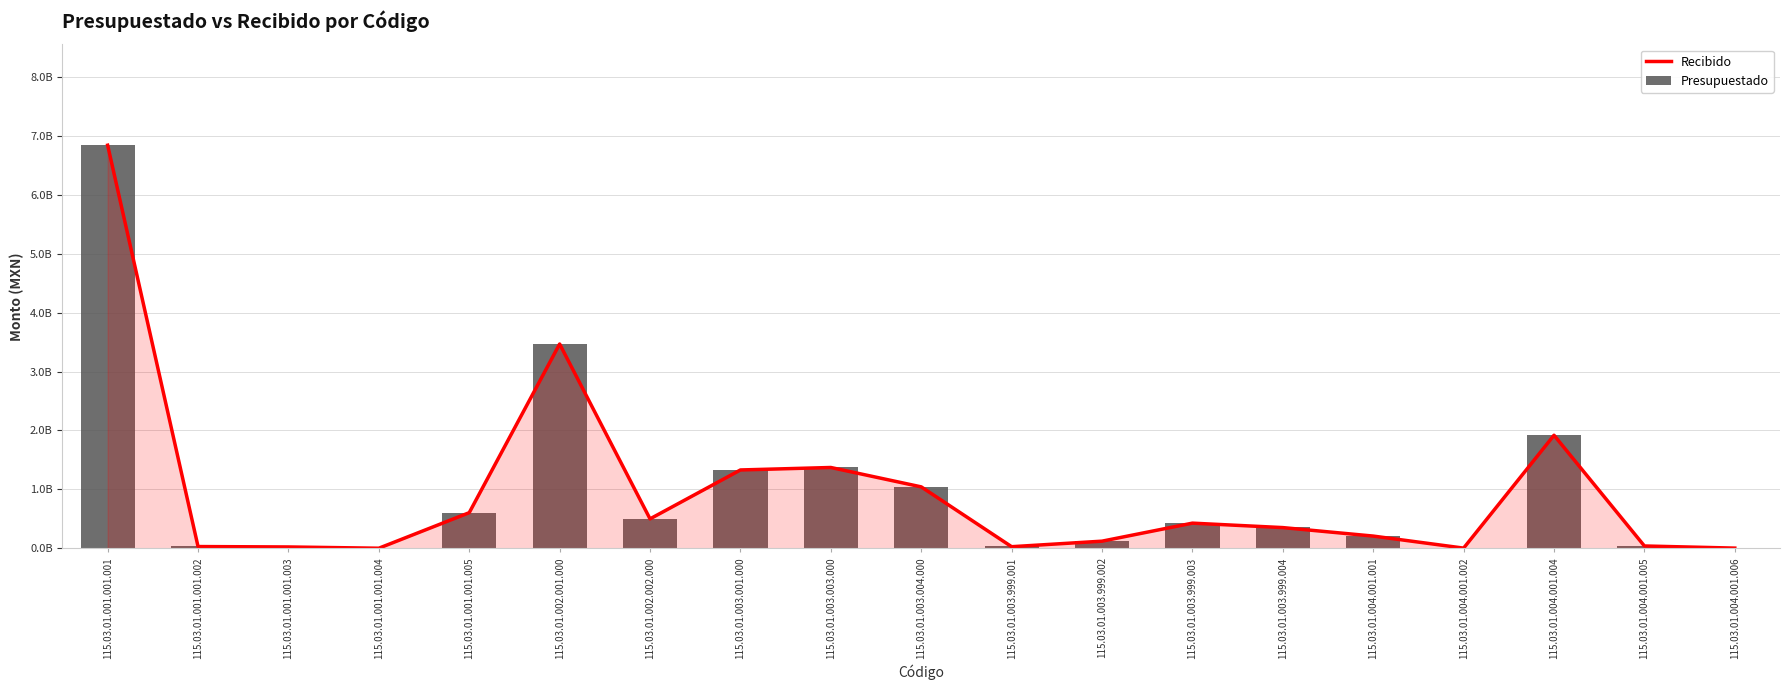

What is the sum of all Presupuestado values?

18.4